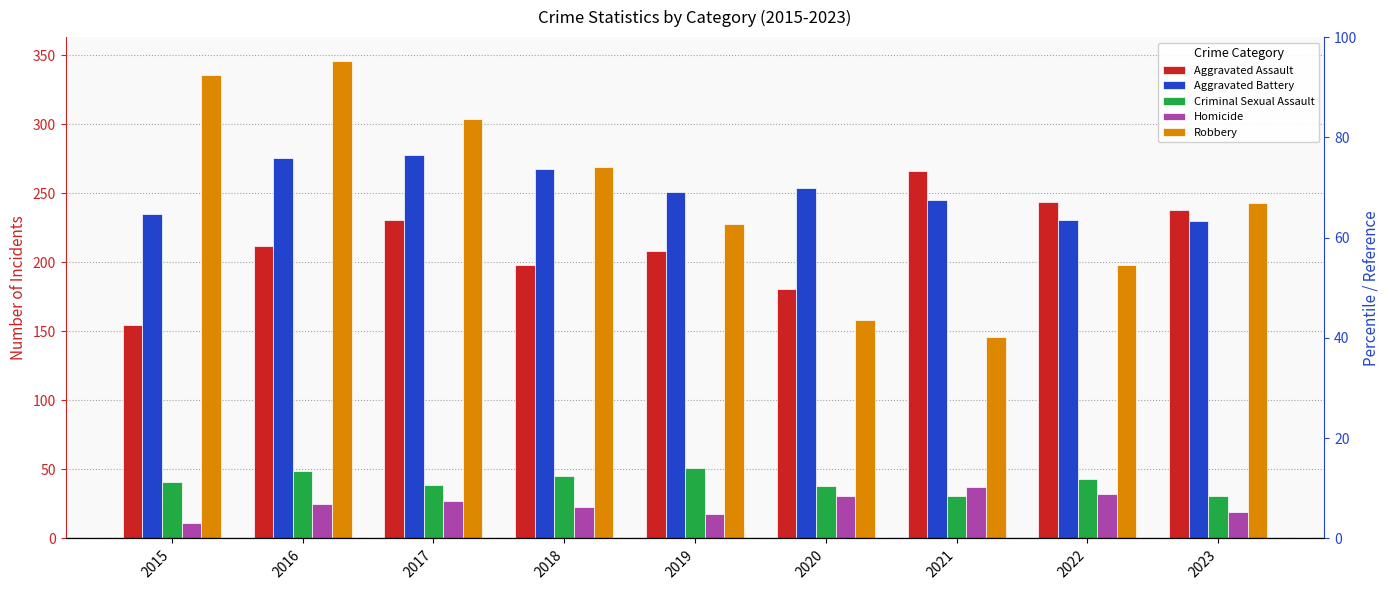

What is the difference between the Robbery values at 2017 and 2022?

106